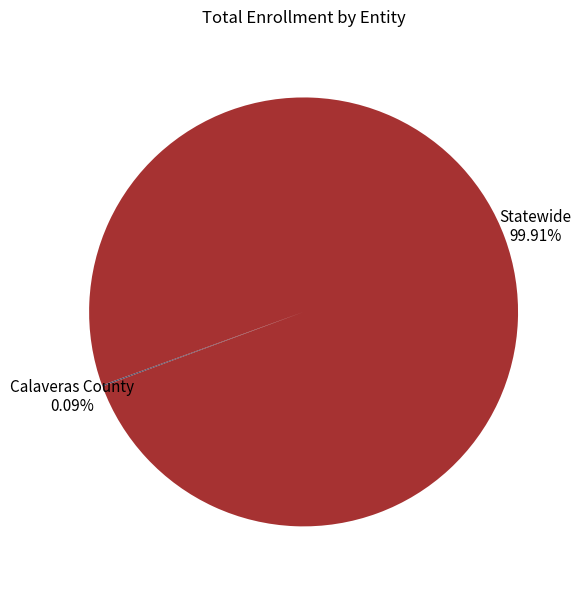

Which slice represents more than half of the pie?

Statewide